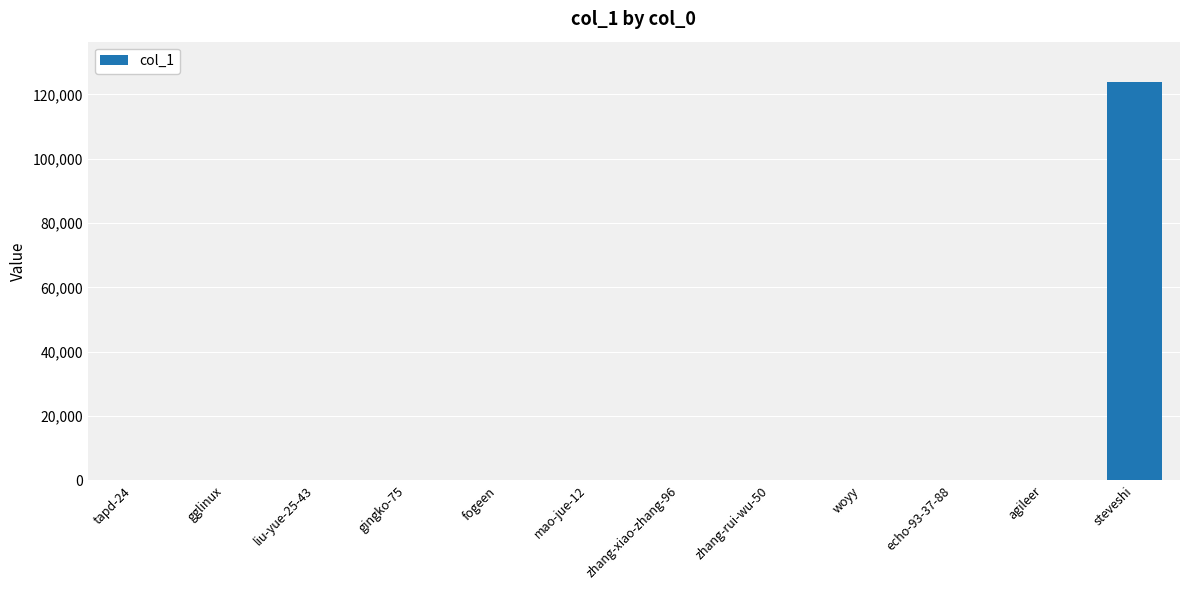

Is it true that the value at steveshi is 124009?

True